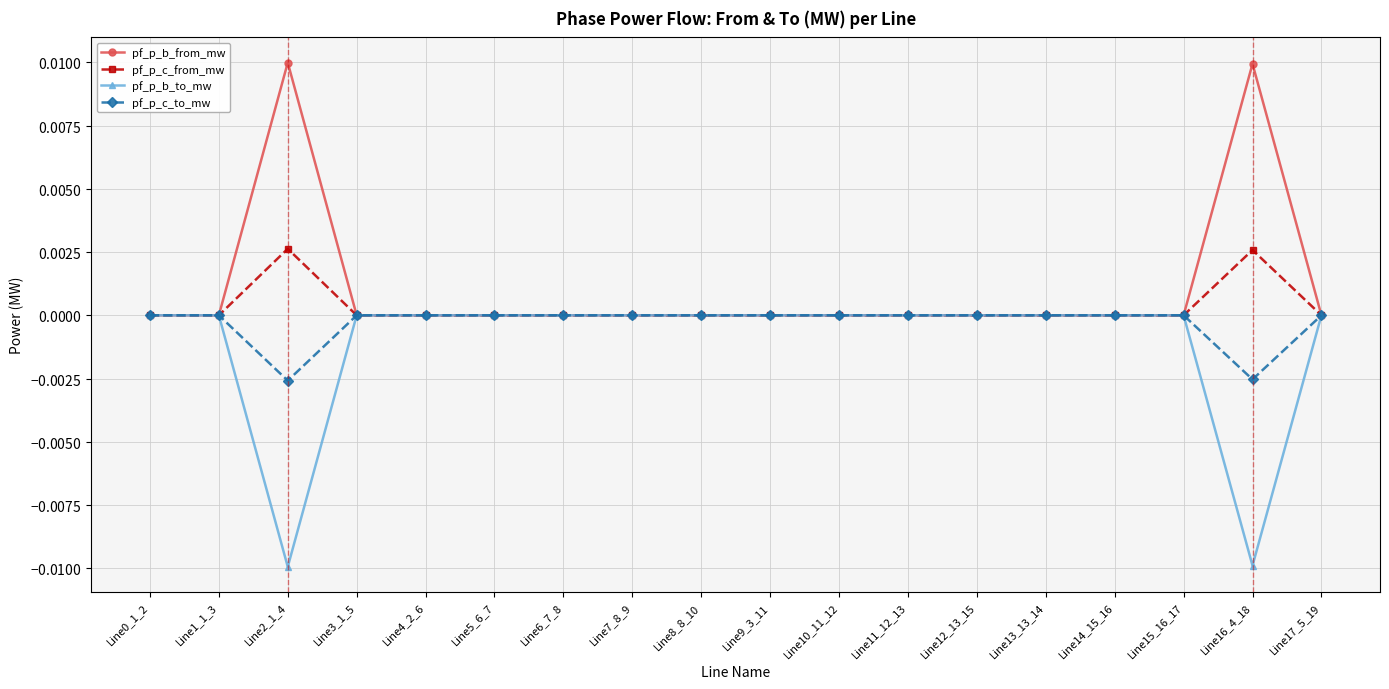

Does the chart have visible grid lines?

Yes